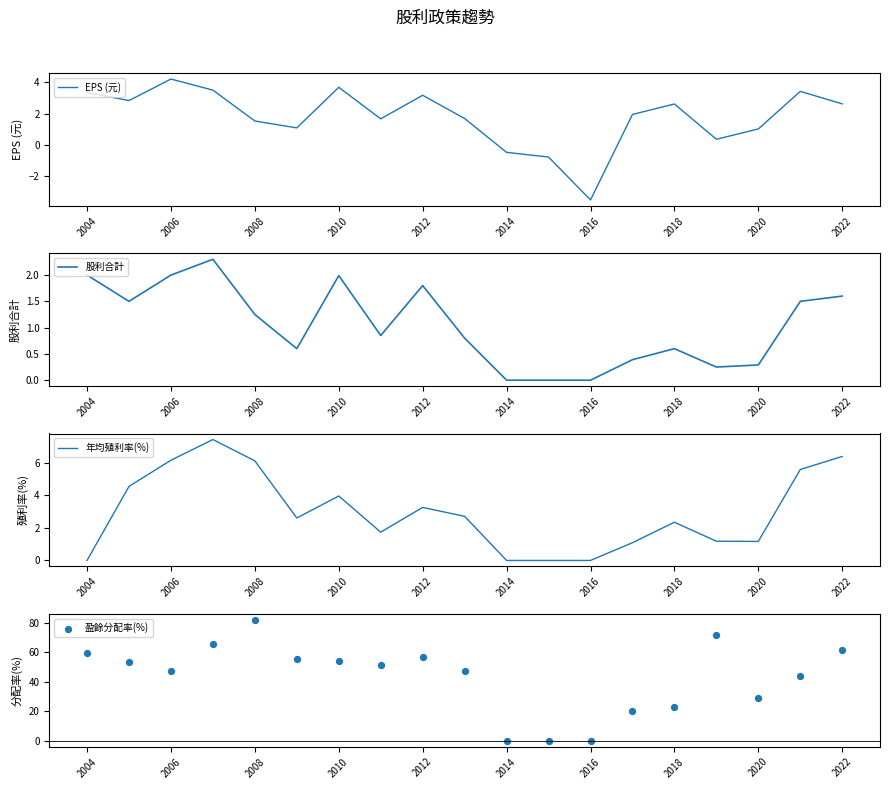

At how many categories does at least one series exceed 16?

16